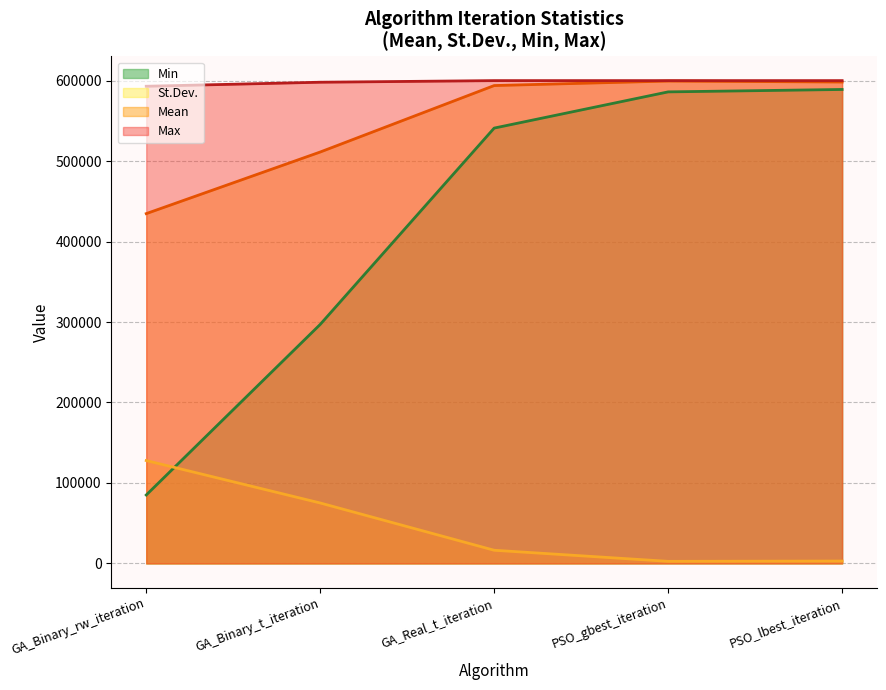

What is the minimum value for Mean?

434700.0